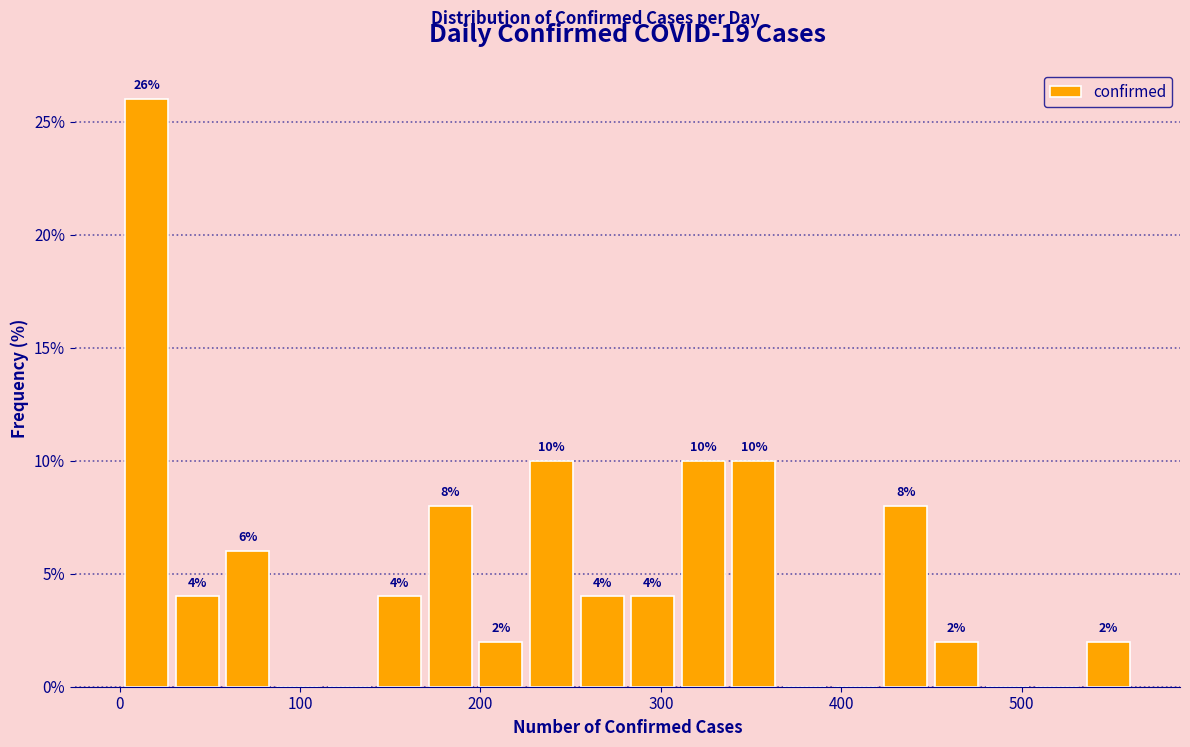

Around what value on the x-axis is the tallest bar? Give the approximate position of its centre, as read against the axis.

20